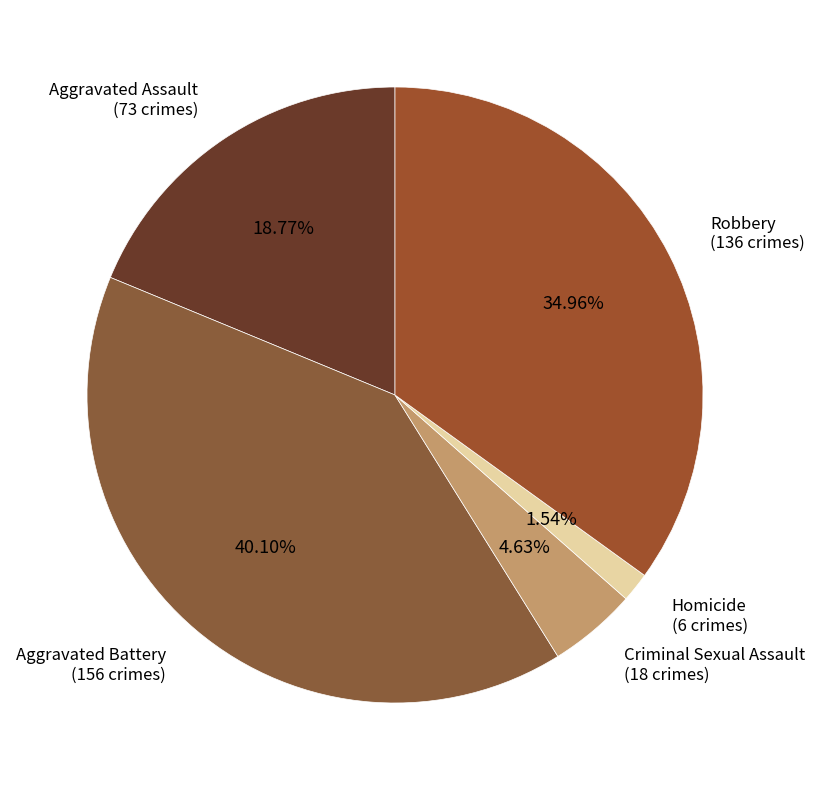

What is the ratio of the value at Robbery to the value at Homicide?

22.7